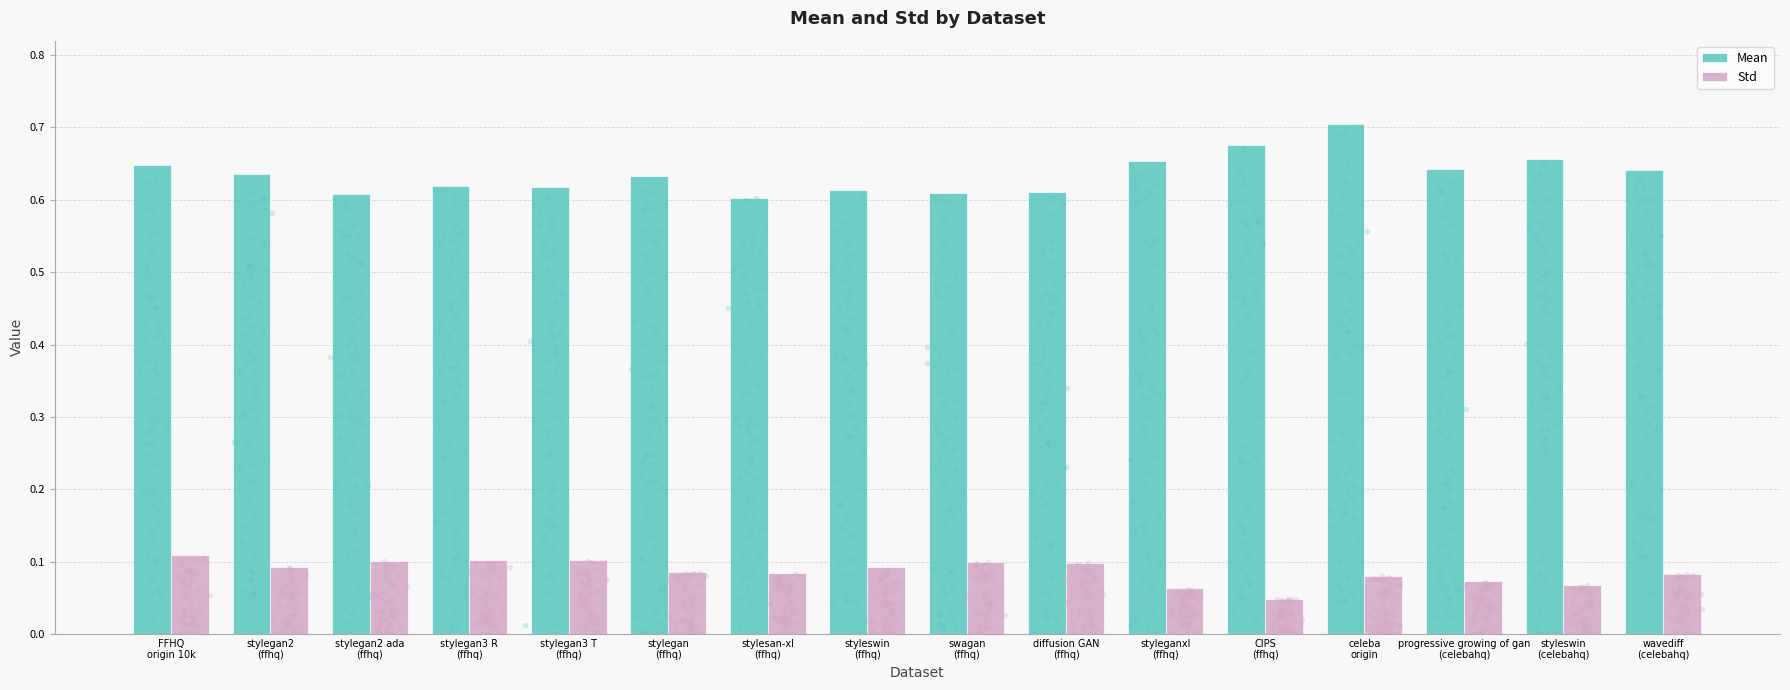

At which category is the sum across all series the highest?

celeba
origin